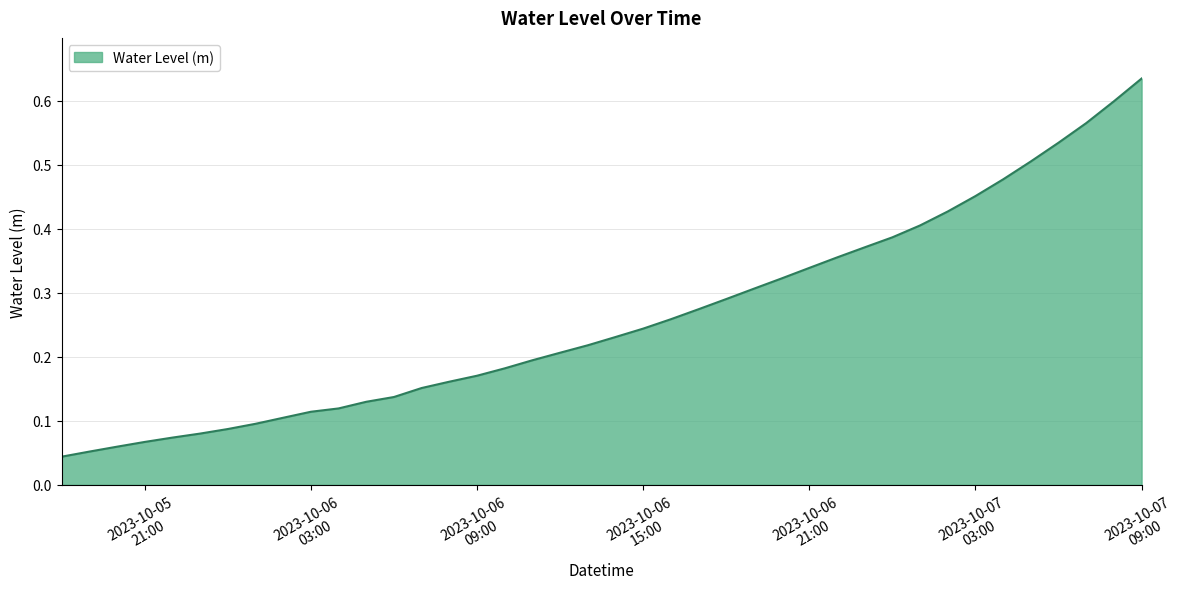

True or false: there are more than 2 points higher than both neighbors.

False